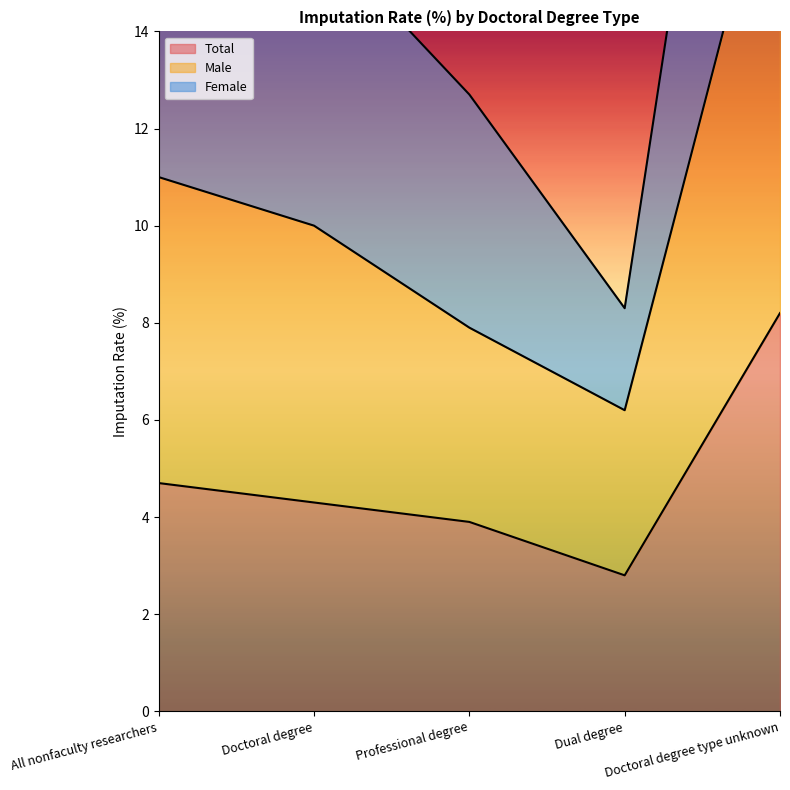

What is the sum of all Total values?

23.9